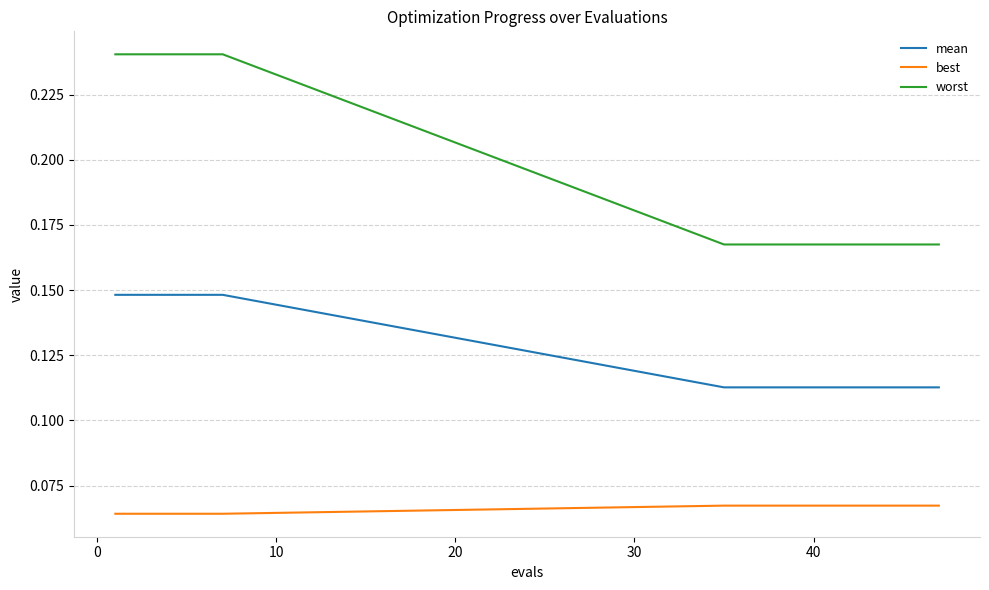

True or false: worst and best intersect in this chart.

False